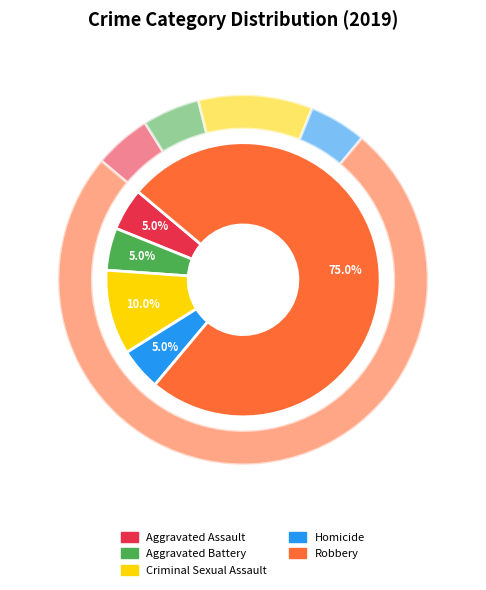

What is the ratio of the value at Criminal Sexual Assault to the value at Aggravated Battery?

2.0